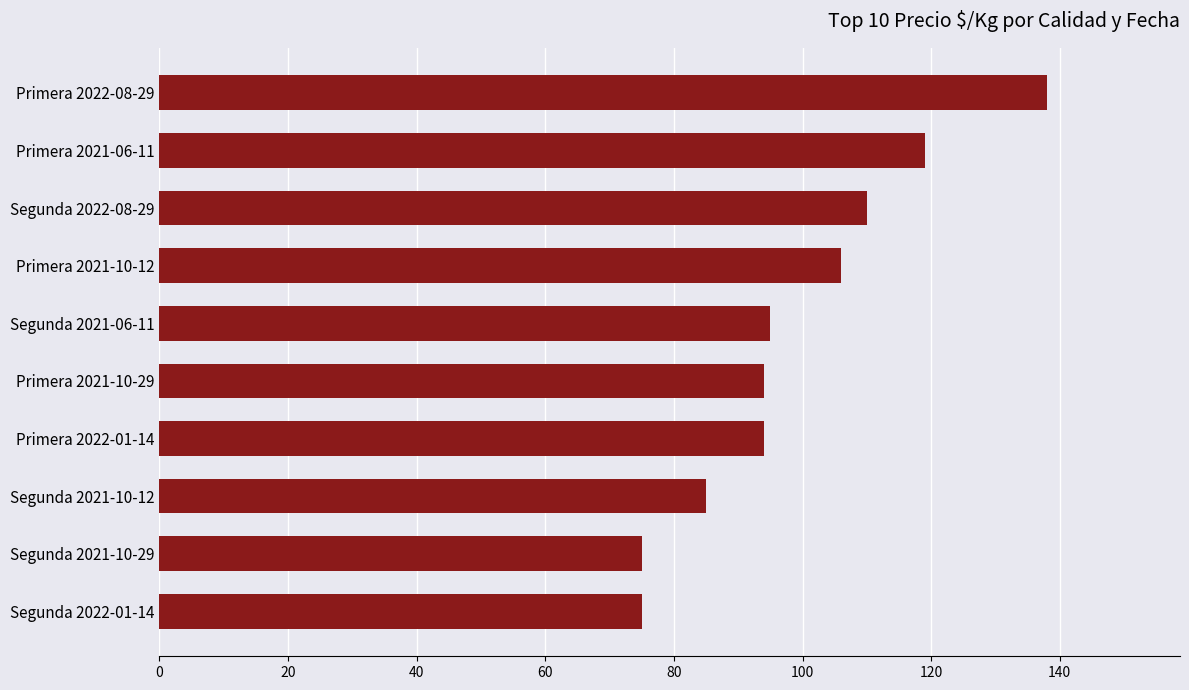

What is the sum of all values?

991